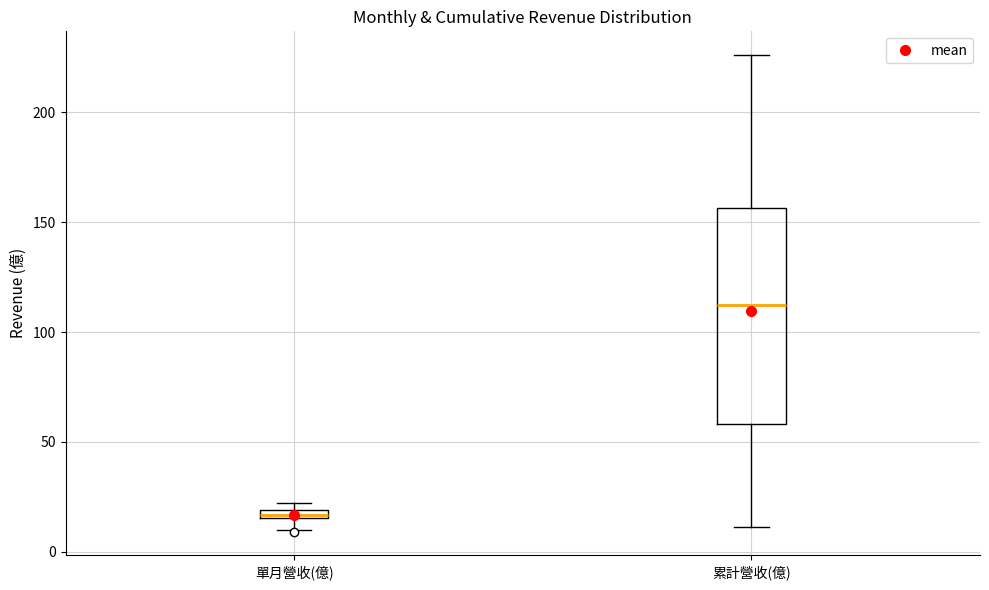

Which box has the lowest median line?

單月營收(億)